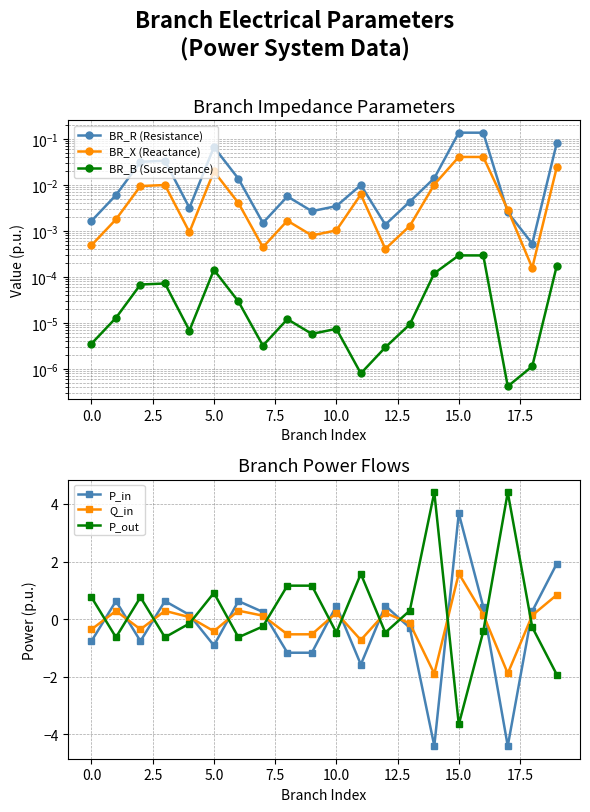

How many interior local valleys does the Q_in series have?

6